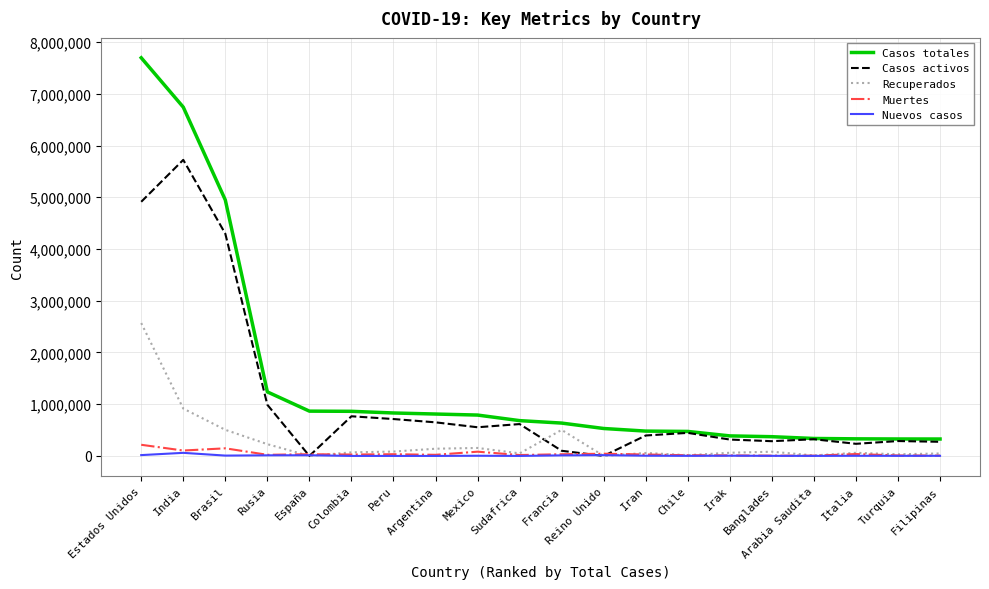

What is the maximum value shown in the chart?

7695511